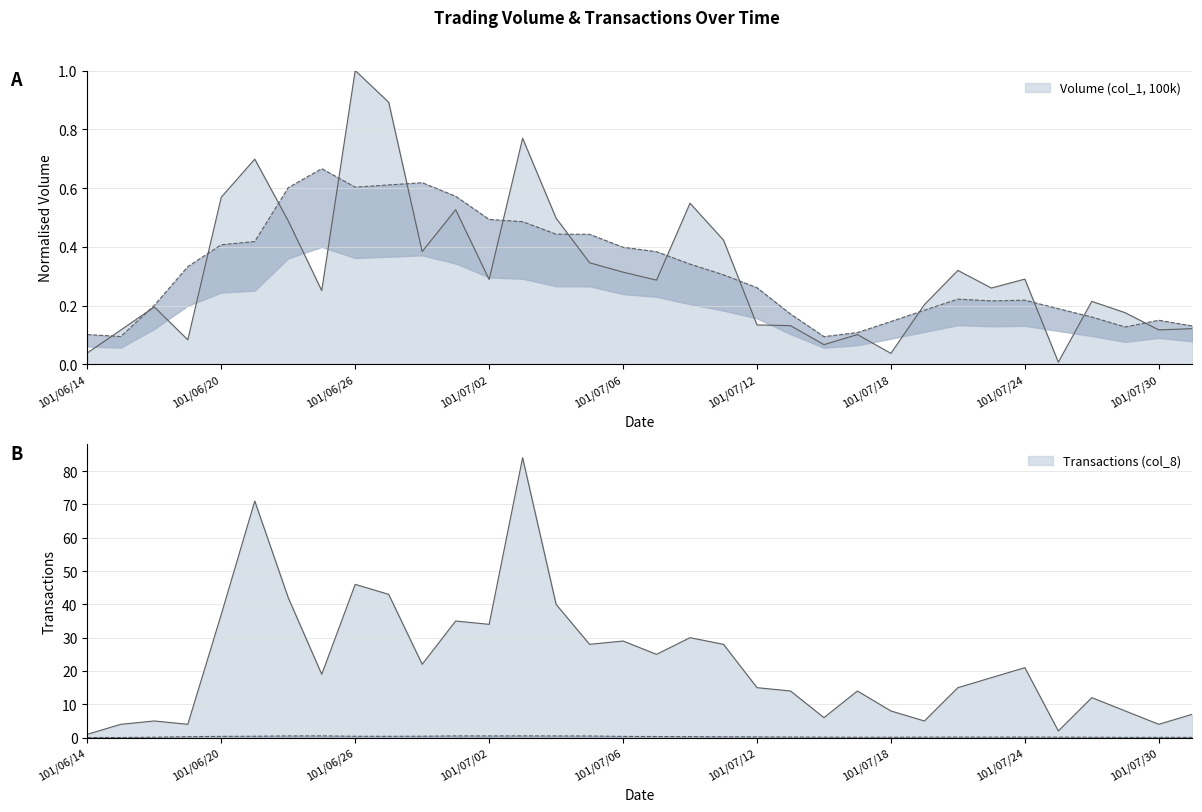

True or false: Volume (col_1, 100k) has a value of 0.2 at 101/07/17.

False